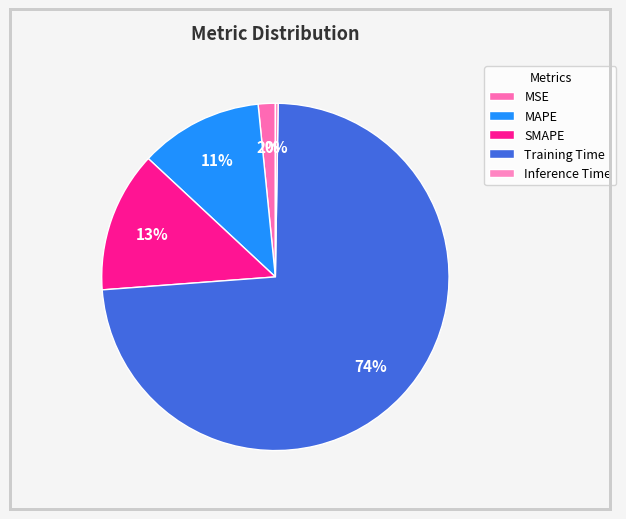

Count the number of slices in the pie.

5